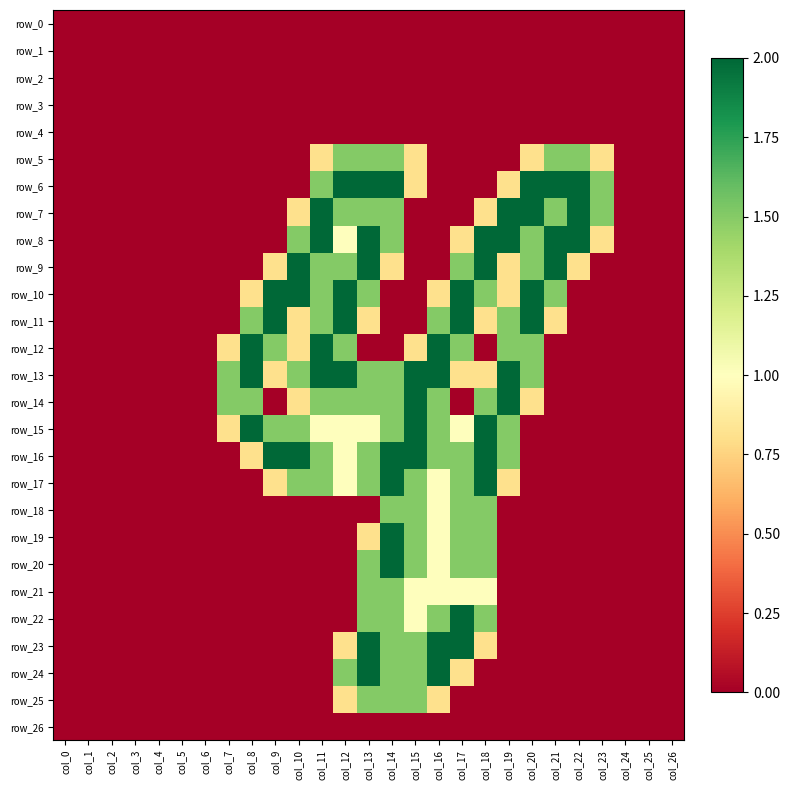

Between col_17 and col_23, which series saw the biggest shift?

row_10